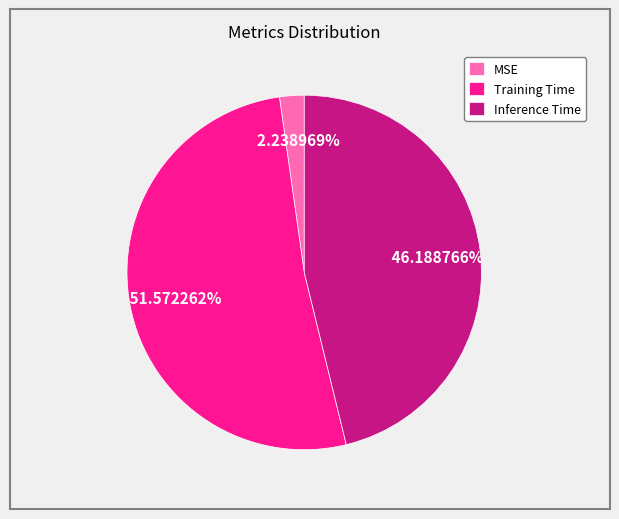

What percentage is NOT represented by Inference Time?

53.8%